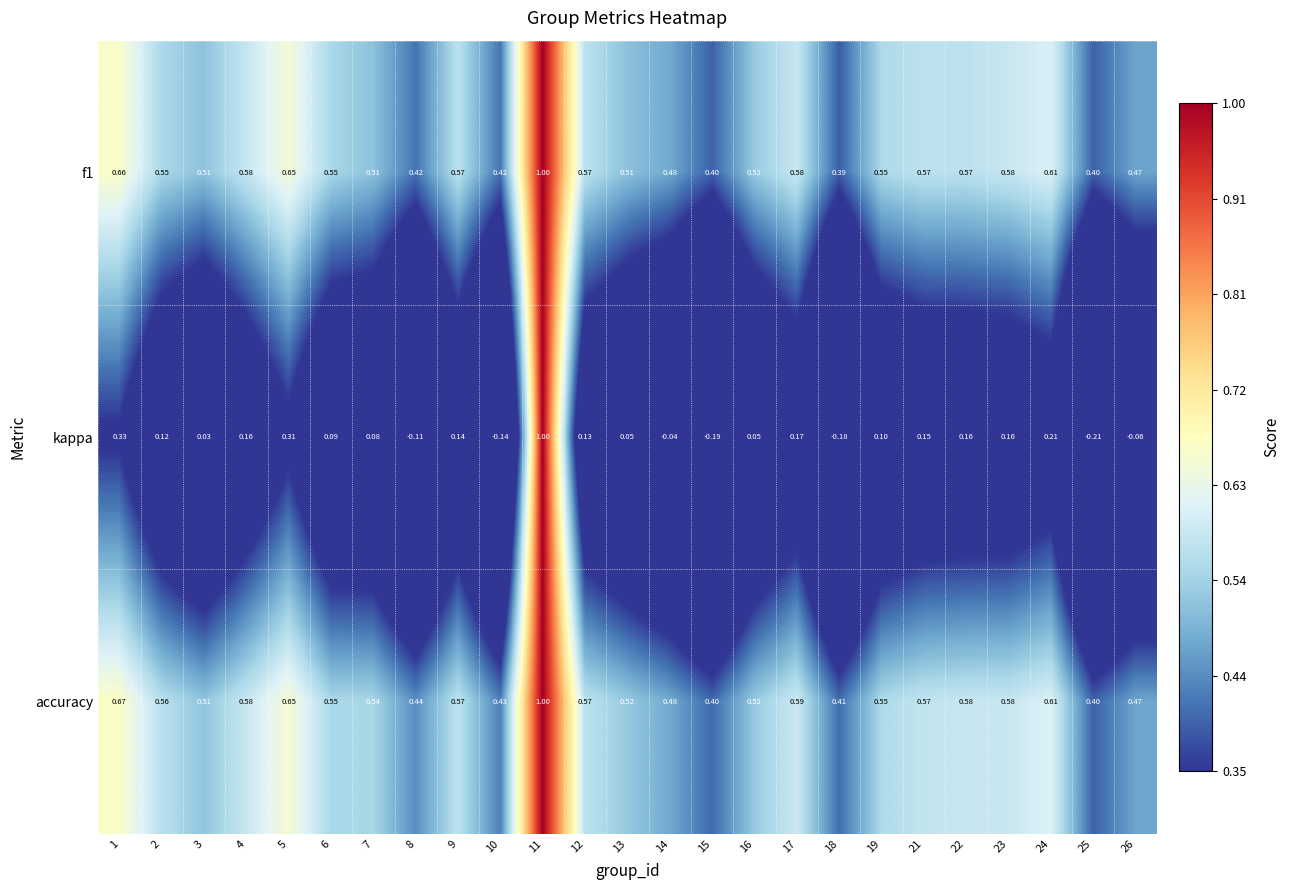

Which series changed the most between 10 and 11?

kappa